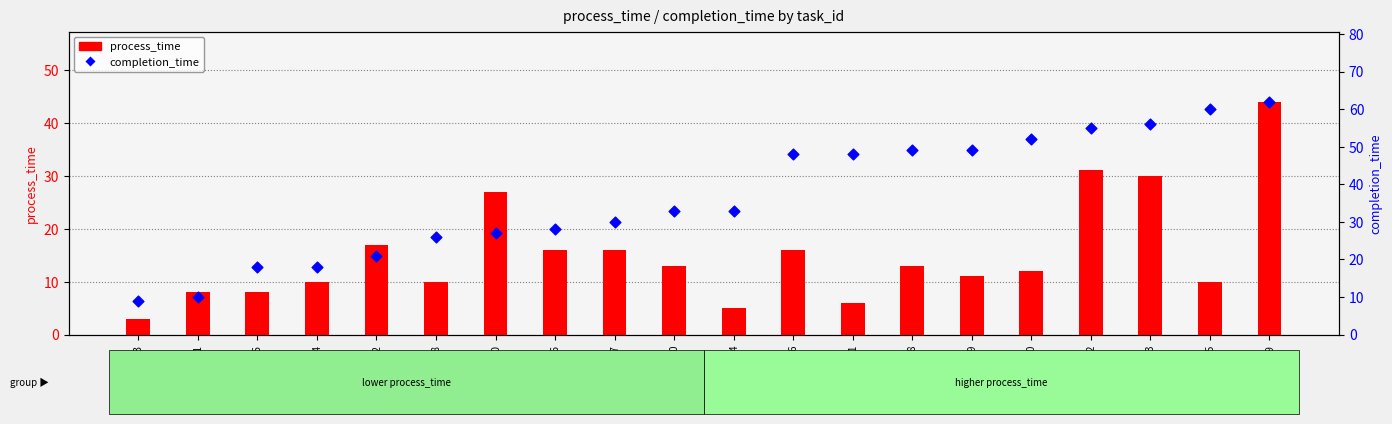

Which series reaches the minimum Y coordinate?

process_time